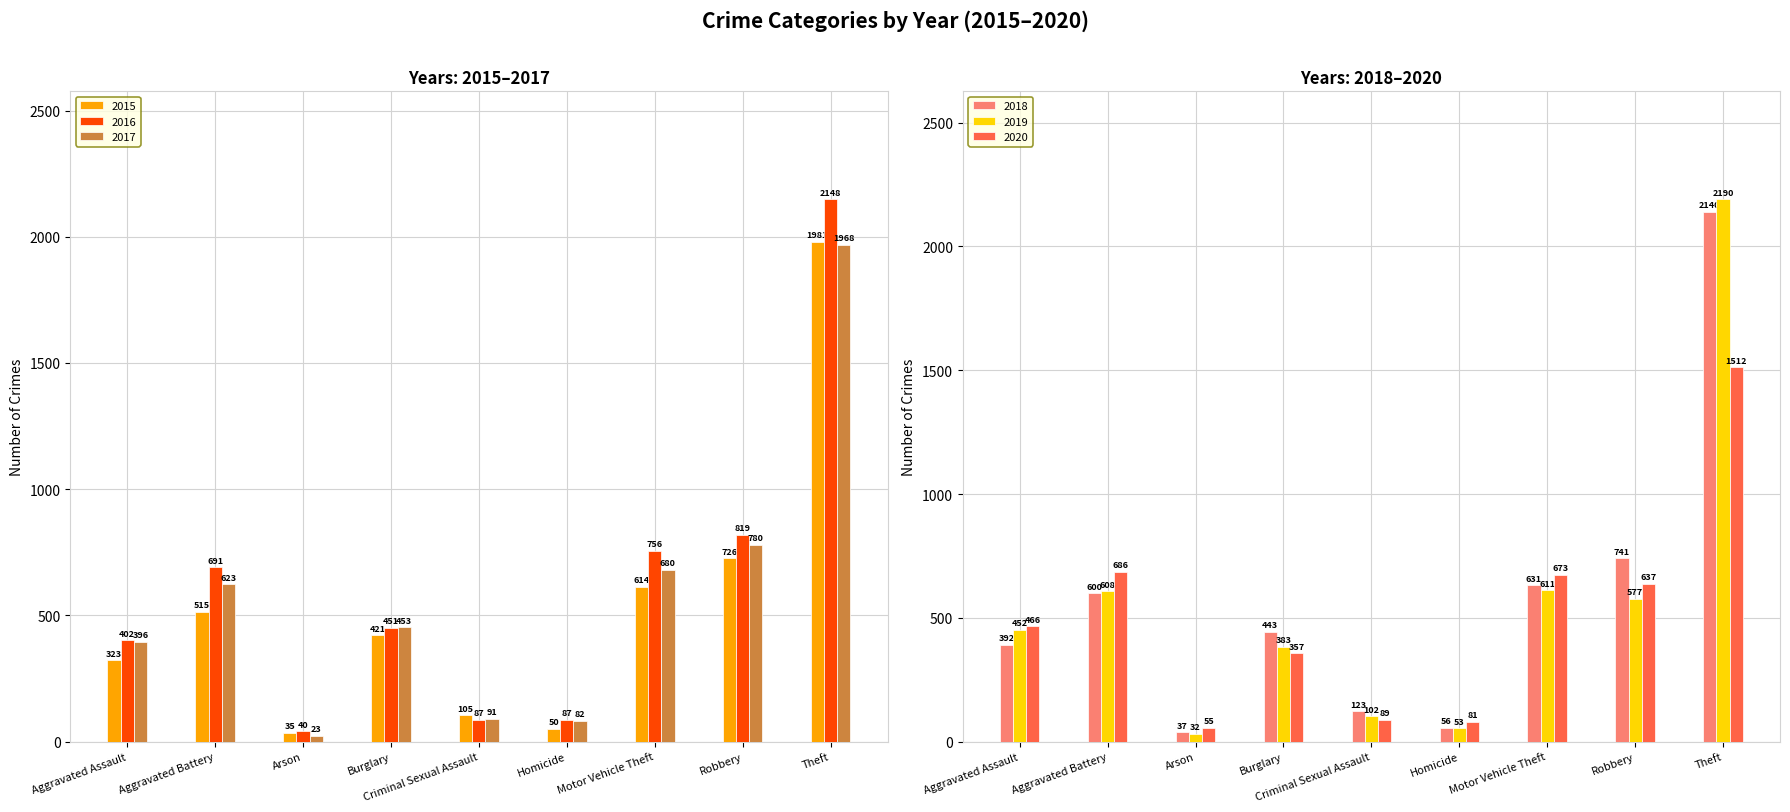

Reading left to right, transcribe all the data shown in this chart.

2015: 323	515	35	421	105	50	614	726	1981
2016: 402	691	40	451	87	87	756	819	2148
2017: 396	623	23	453	91	82	680	780	1968
2018: 392	600	37	443	123	56	631	741	2140
2019: 452	608	32	383	102	53	611	577	2190
2020: 466	686	55	357	89	81	673	637	1512